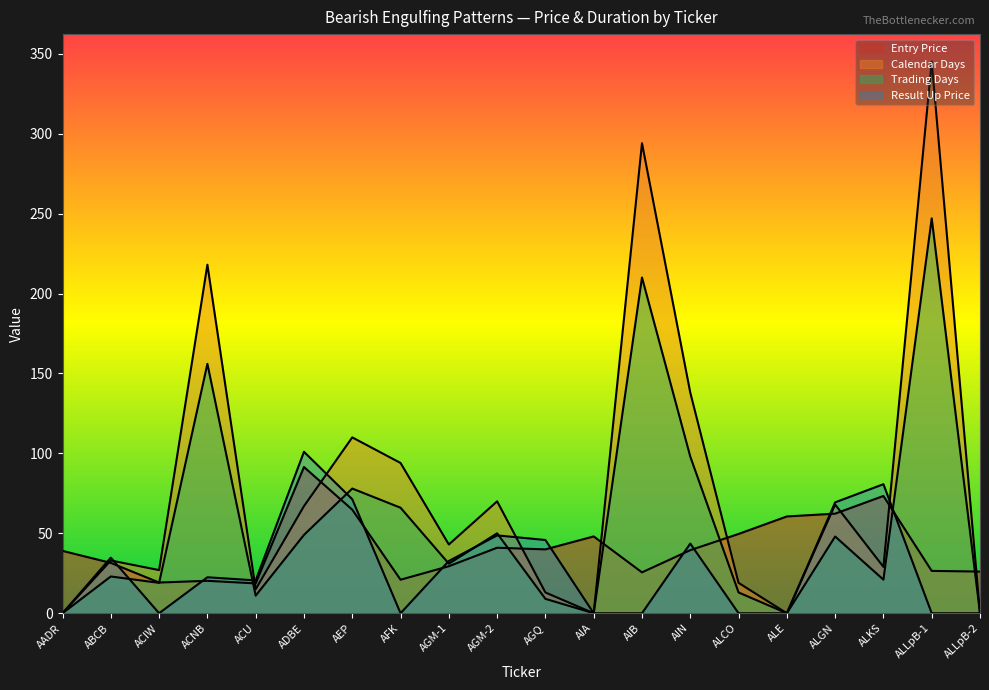

Does the chart display data point markers on the line(s)?

No